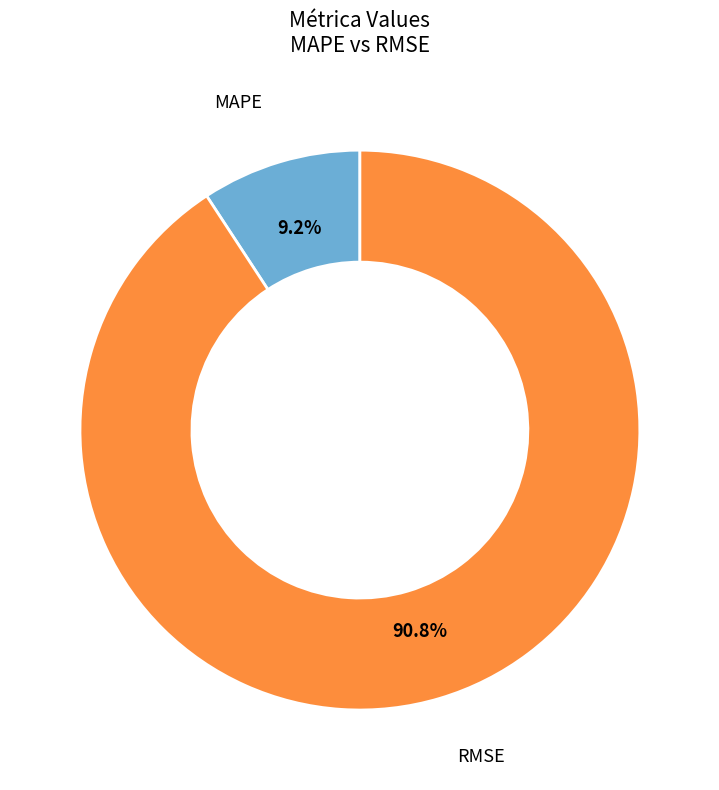

Count the number of slices in the pie.

2